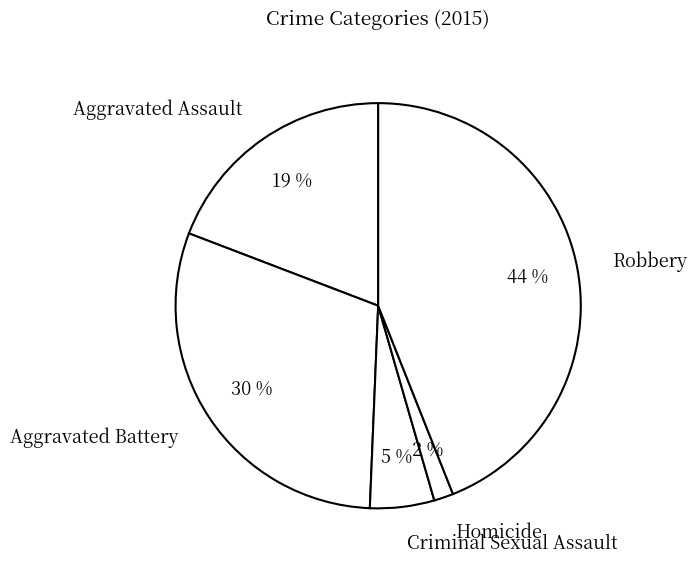

Count the number of slices in the pie.

5